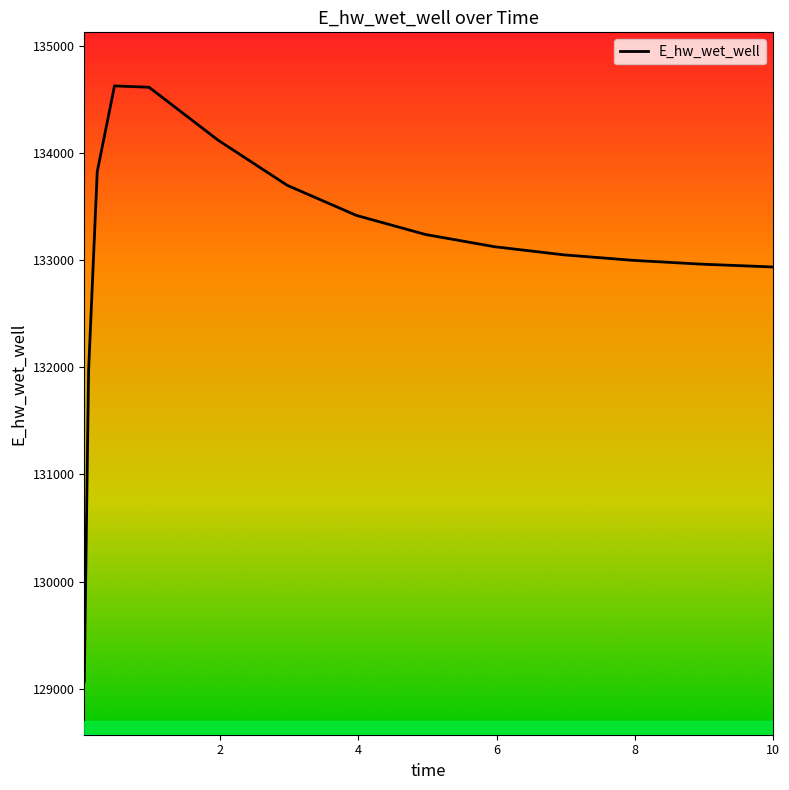

What is the difference between the maximum and minimum values?

5557.8